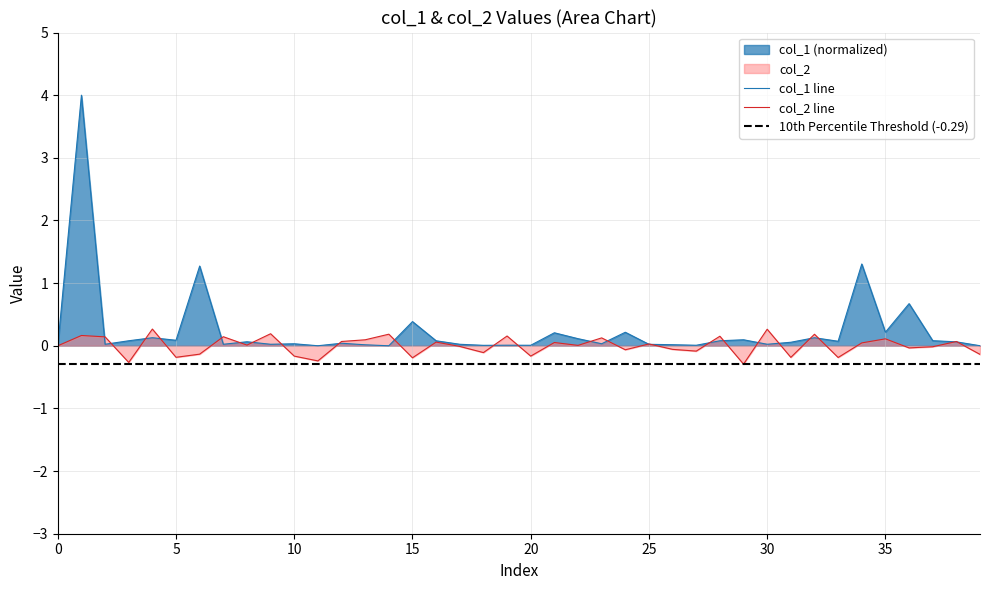

How many intersections are there between col_2 and col_1?

24